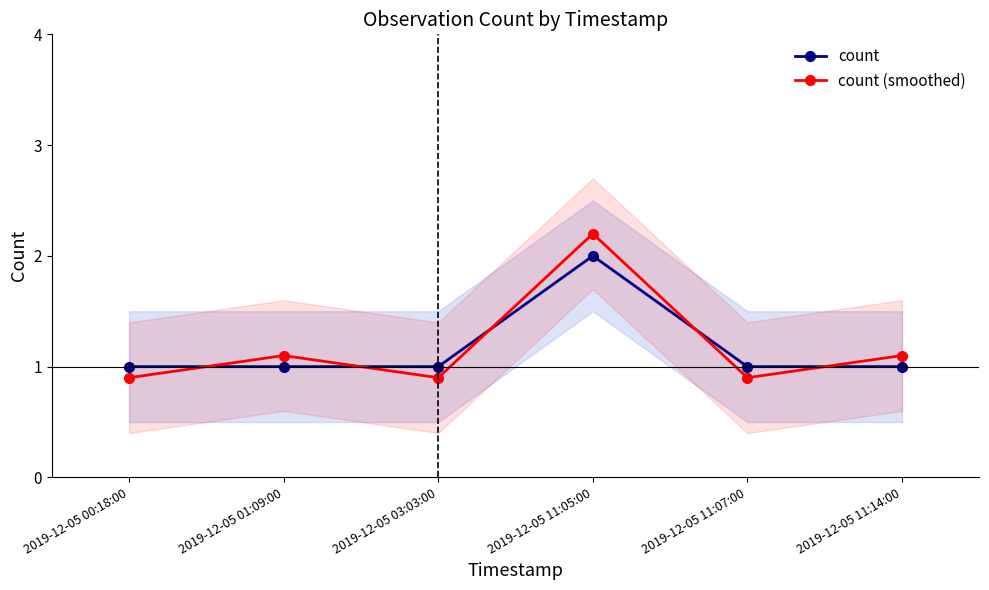

What is the label of the 5th point from the right?

2019-12-05 01:09:00